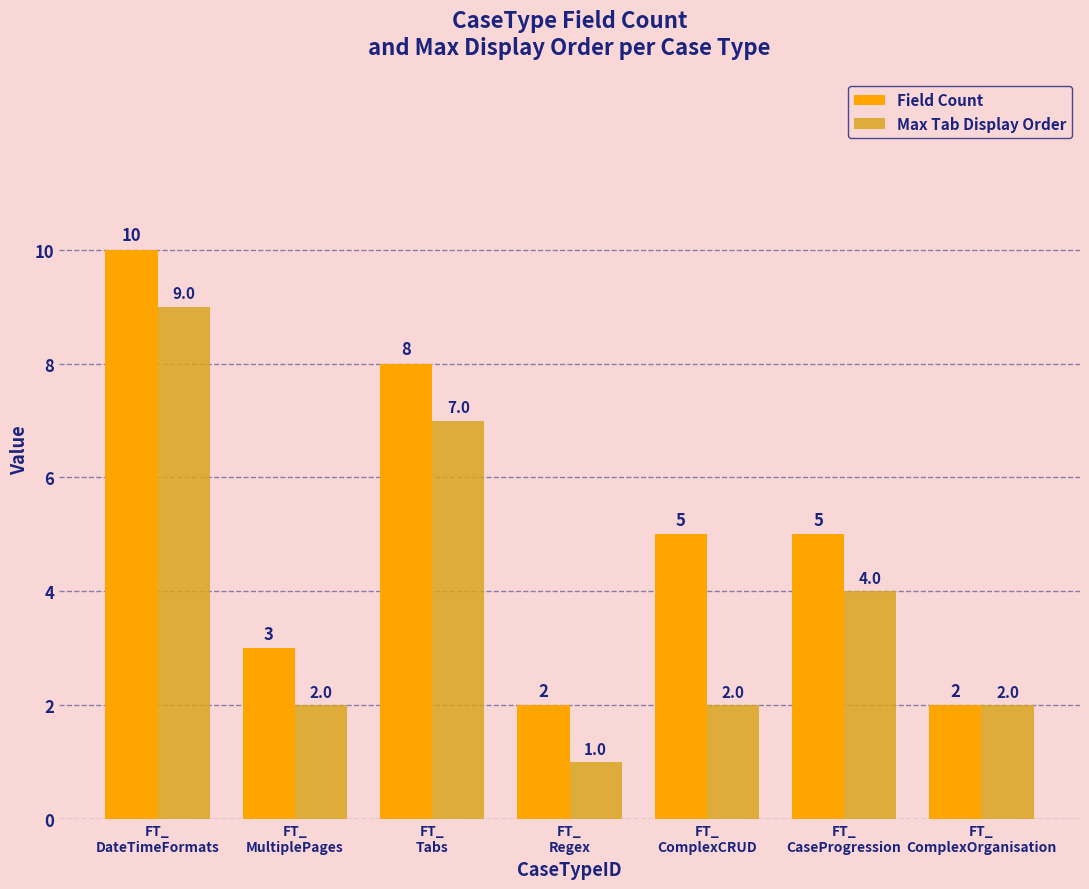

Is it true that Field Count equals 1 at FT_
ComplexOrganisation?

False